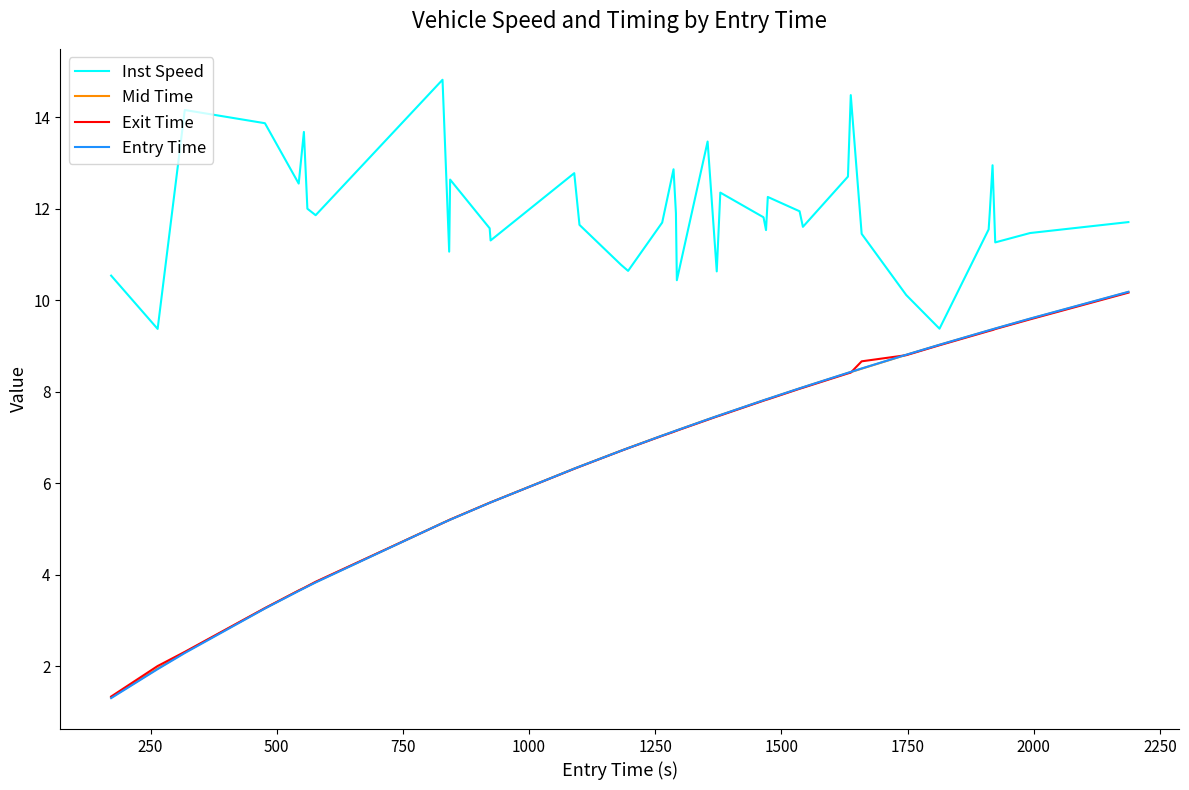

True or false: Entry Time and Inst Speed cross at least once.

False